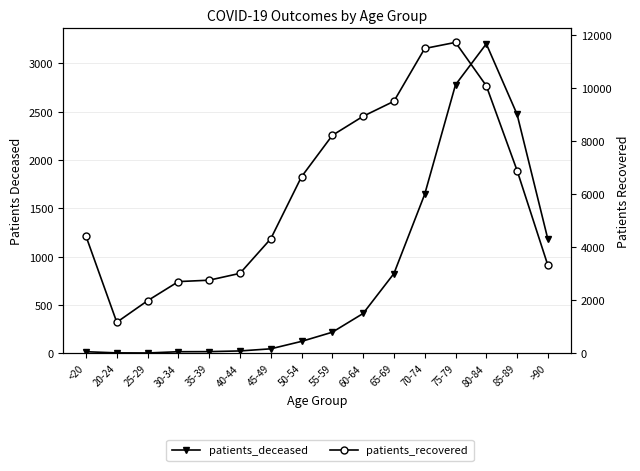

Where is patients_deceased nearest to the value 1603?

70-74